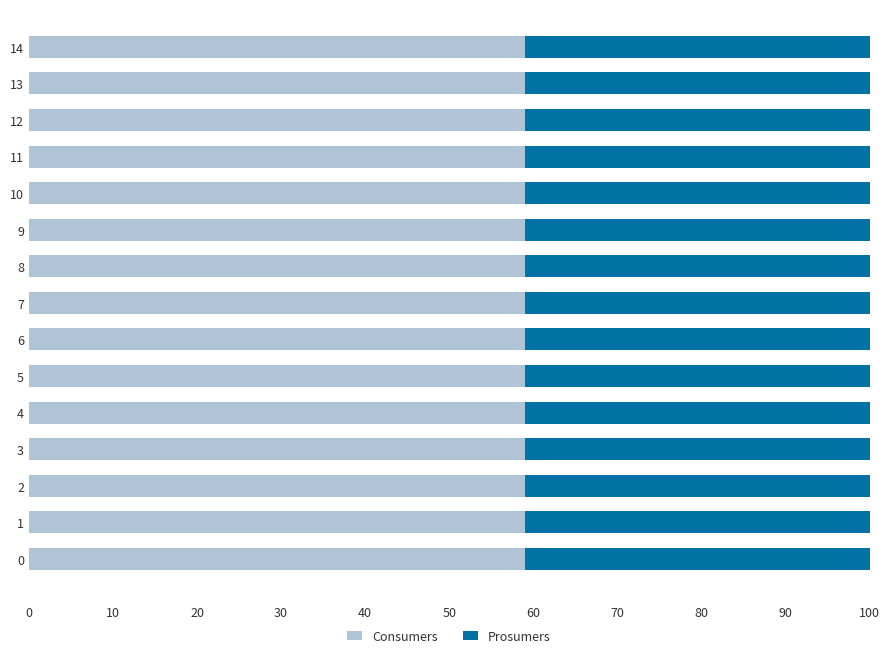

The value of Consumers at 1 is 27.9. True or false?

False